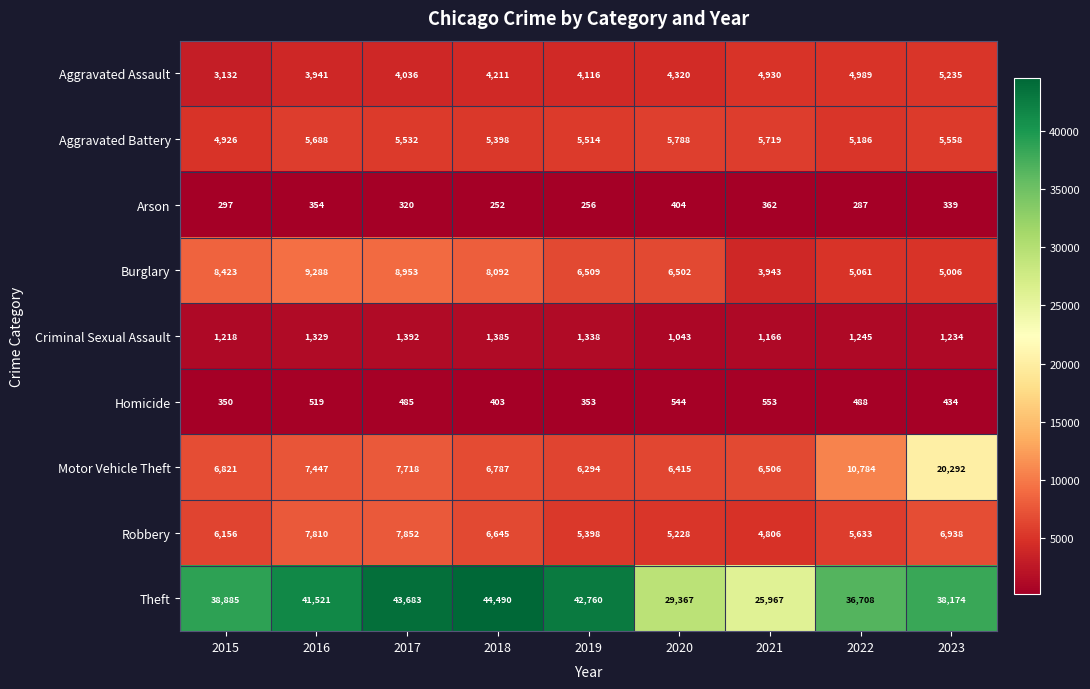

The value of Robbery at 2018 is 6645. True or false?

True